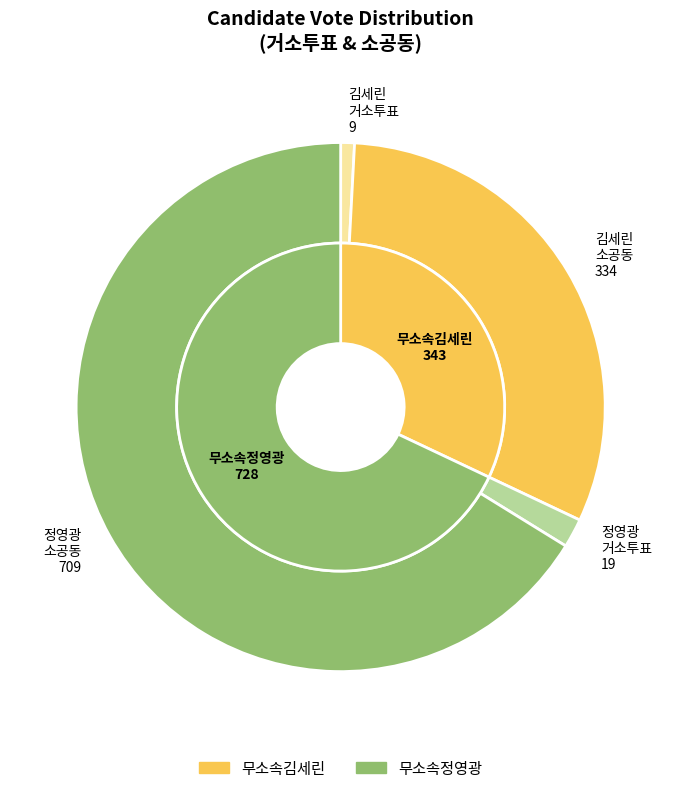

Does 거소투표 account for over 50% of the chart?

No